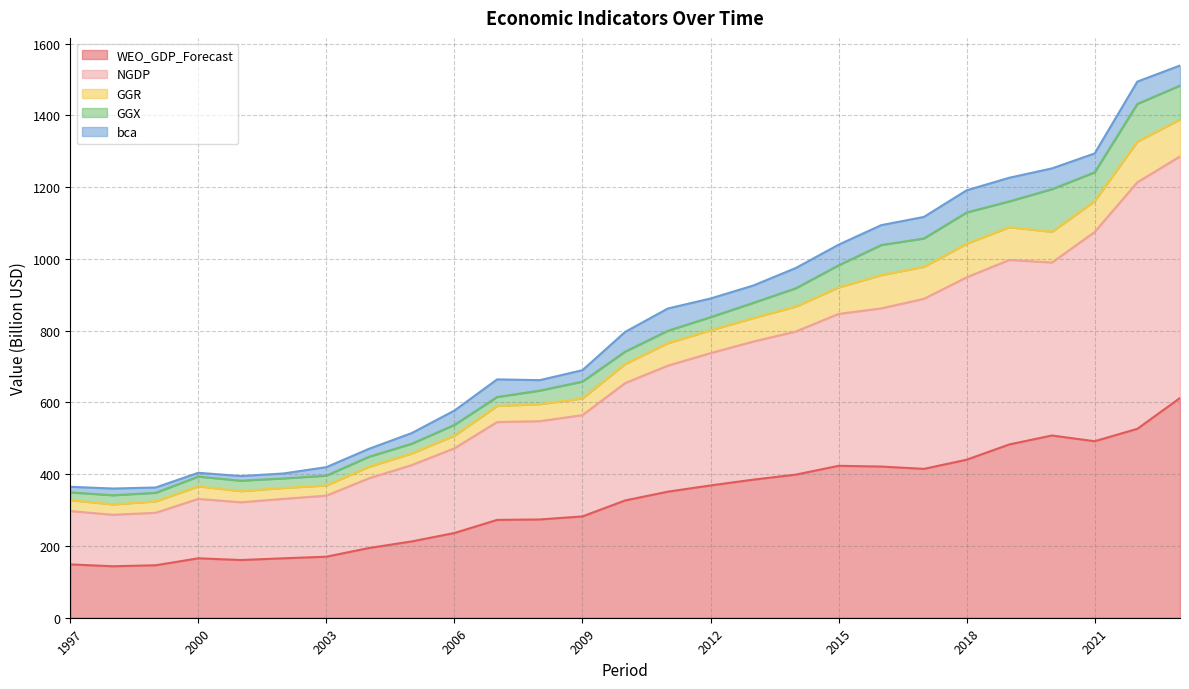

What is the minimum value for WEO_GDP_Forecast?

143.5